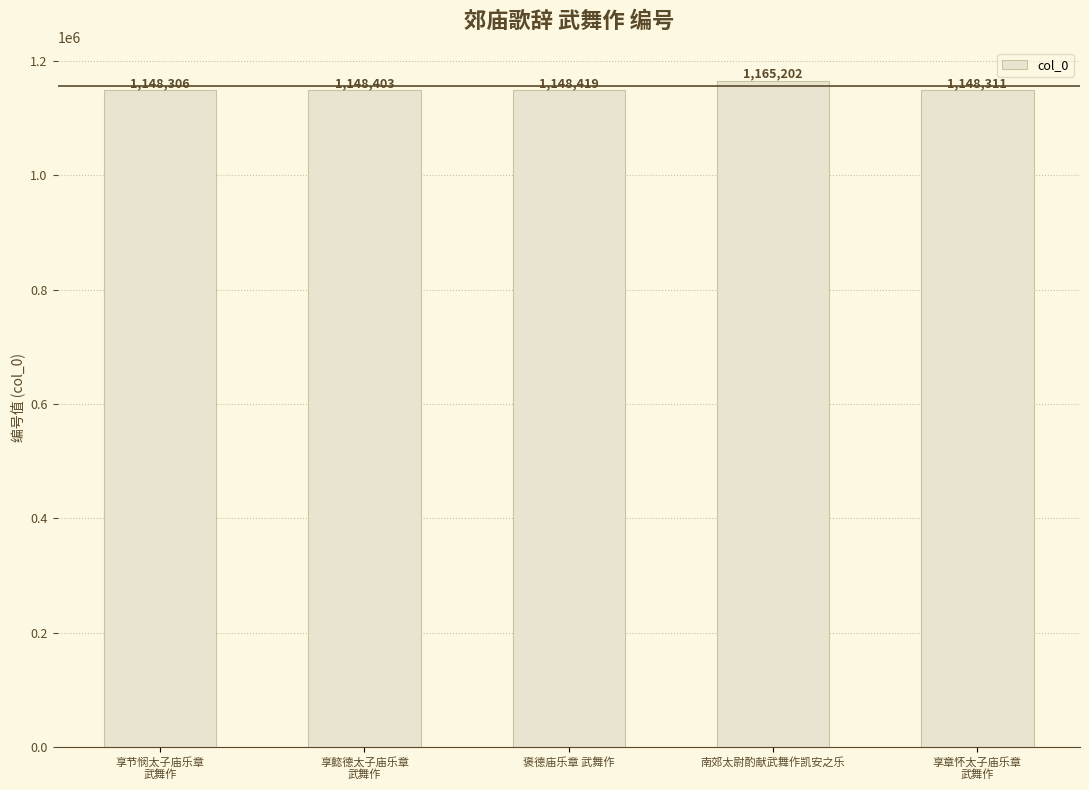

Between 享懿德太子庙乐章
武舞作 and 享章怀太子庙乐章
武舞作, which is larger?

享懿德太子庙乐章
武舞作